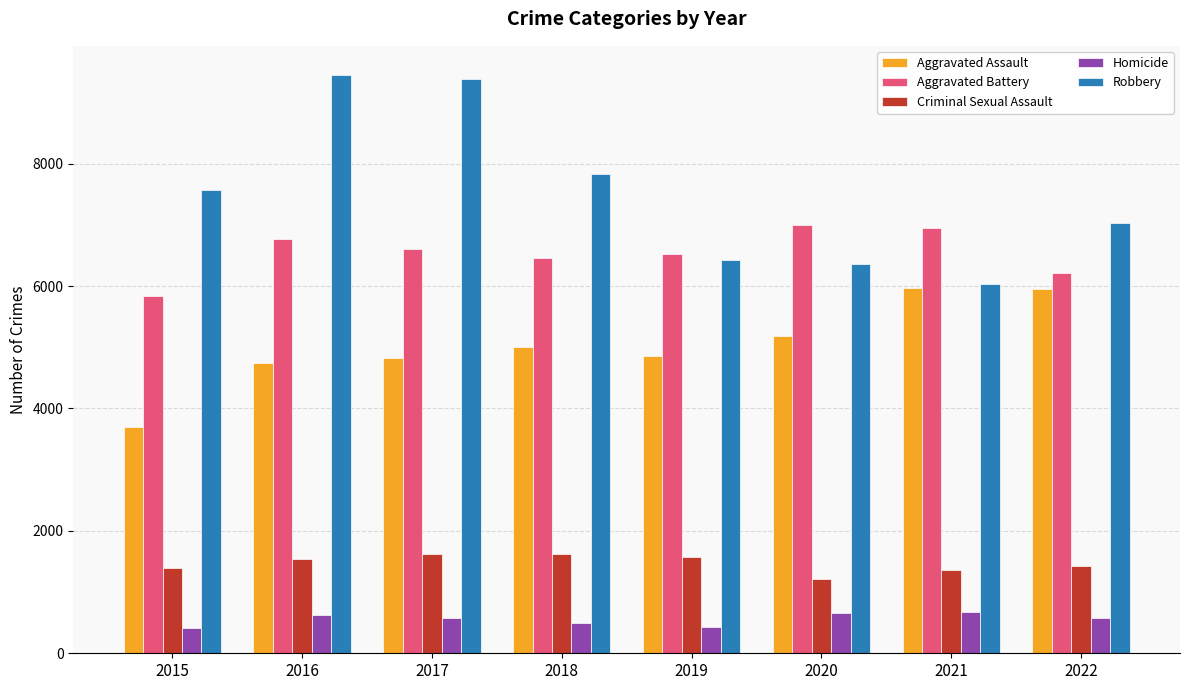

Read the Robbery value at 2021, to the nearest 100.

6000